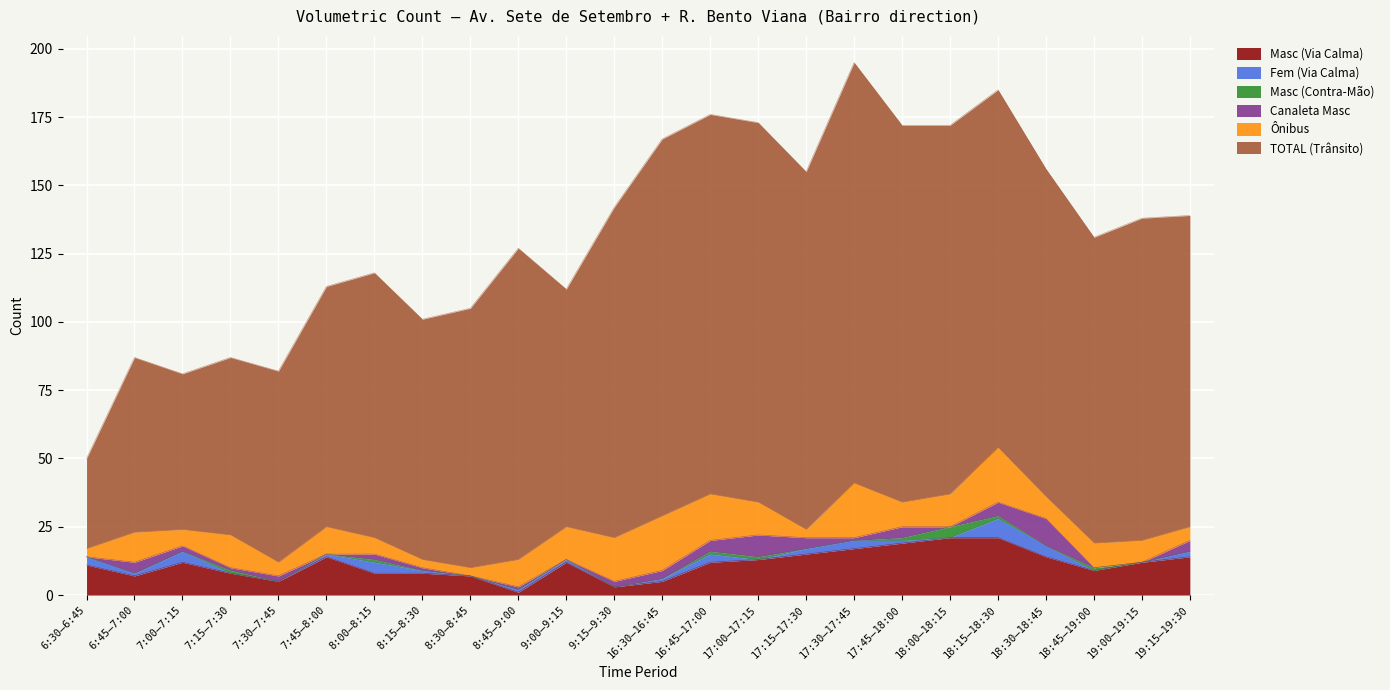

Between 8:30–8:45 and 9:00–9:15, which series saw the biggest shift?

Ônibus